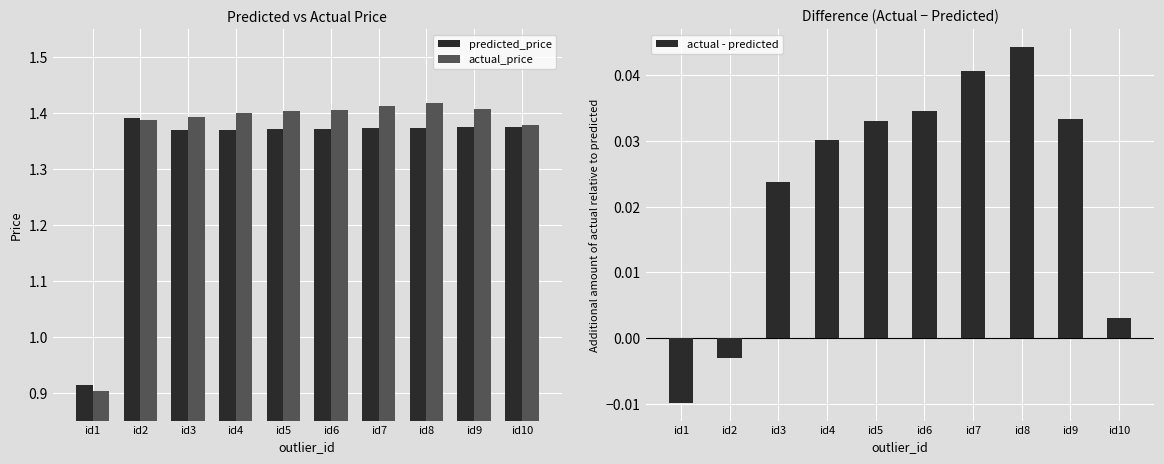

Which series has the largest range (max minus min)?

actual_price